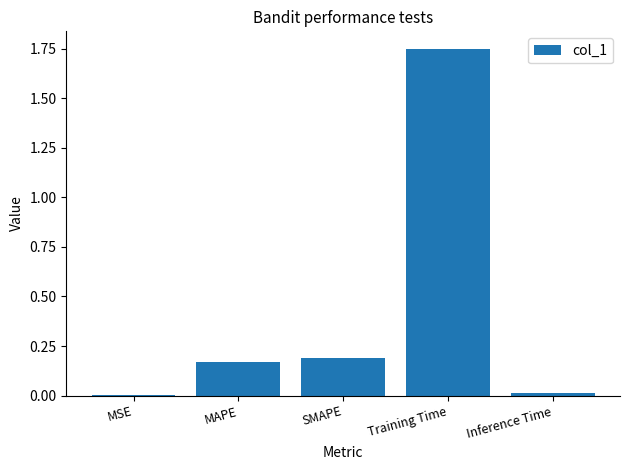

Is it true that the value at SMAPE is 0.2?

True